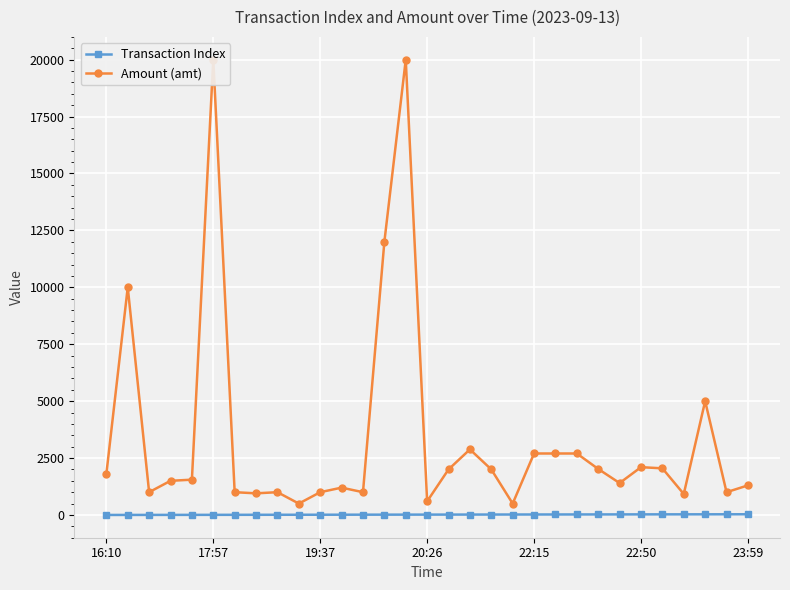

Reading right to left, transcribe all the data shown in this chart.

Transaction Index: 30.0	29.0	28.0	27.0	26.0	25.0	24.0	23.0	22.0	21.0	20.0	19.0	18.0	17.0	16.0	15.0	14.0	13.0	12.0	11.0	10.0	9.0	8.0	7.0	6.0	5.0	4.0	3.0	2.0	1.0	0.0
Amount (amt): 1299.0	1000.0	5000.0	920.0	2048.0	2099.0	1401.4	2020.0	2700.0	2700.0	2700.0	500.0	2000.0	2880.0	2000.0	599.0	20000.0	12000.0	1000.0	1200.0	1000.0	500.0	1000.0	950.0	1000.0	20000.0	1550.0	1500.0	1000.0	10000.0	1800.0